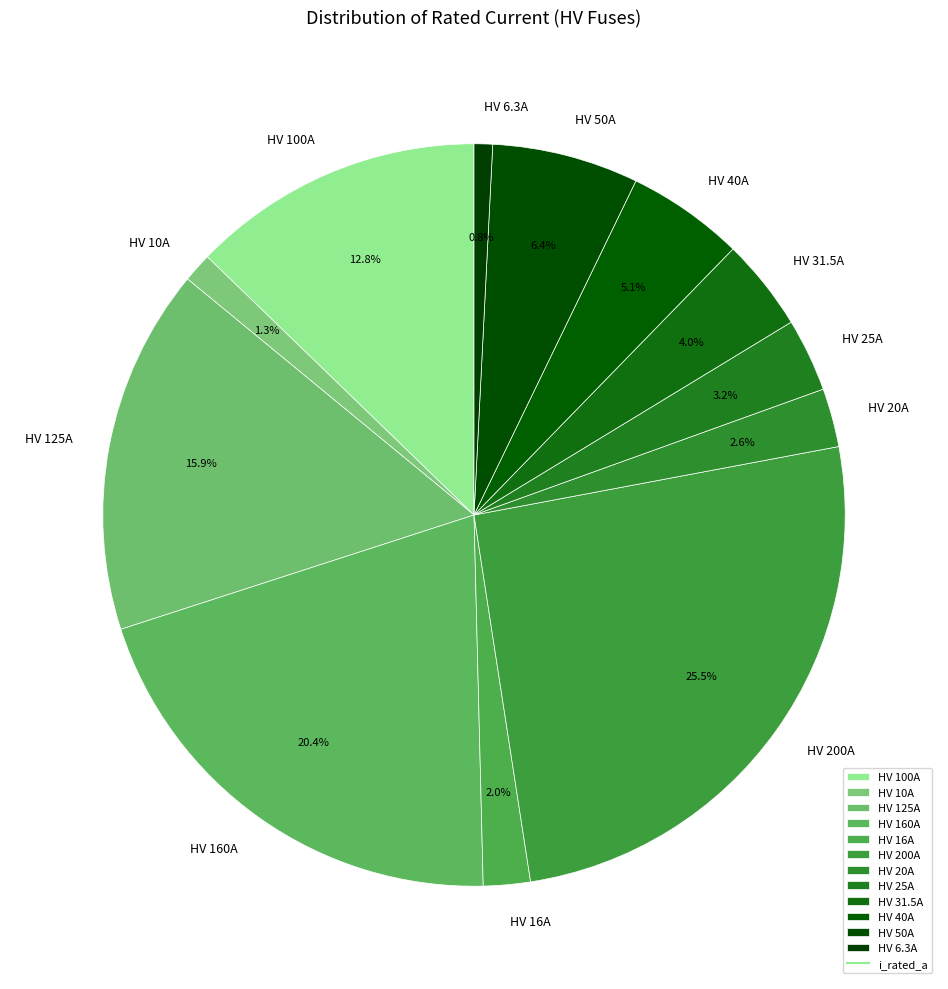

Which slice is the largest?

HV 200A